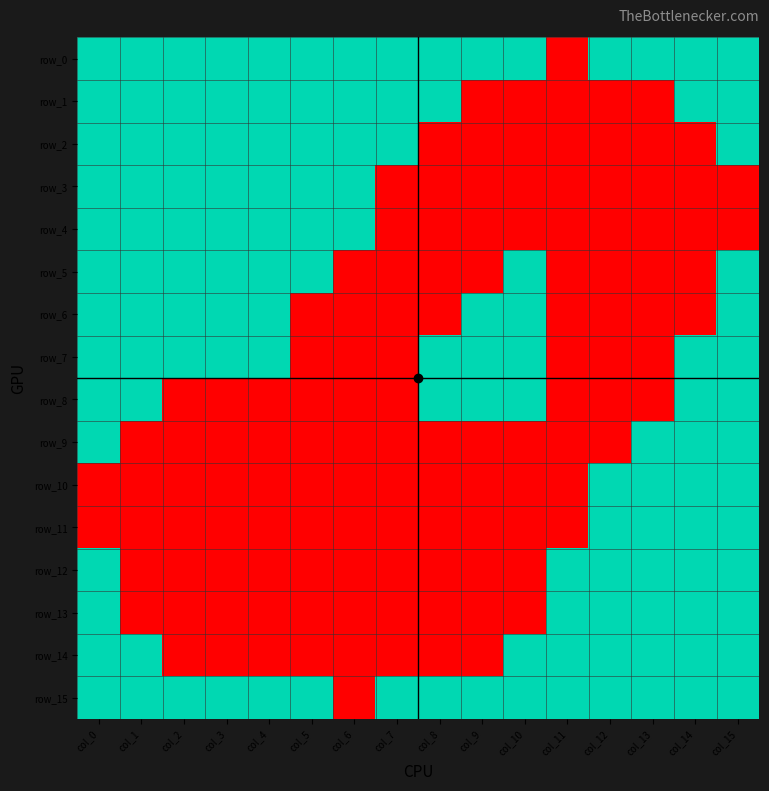

At which category is the sum across all series the highest?

col_0